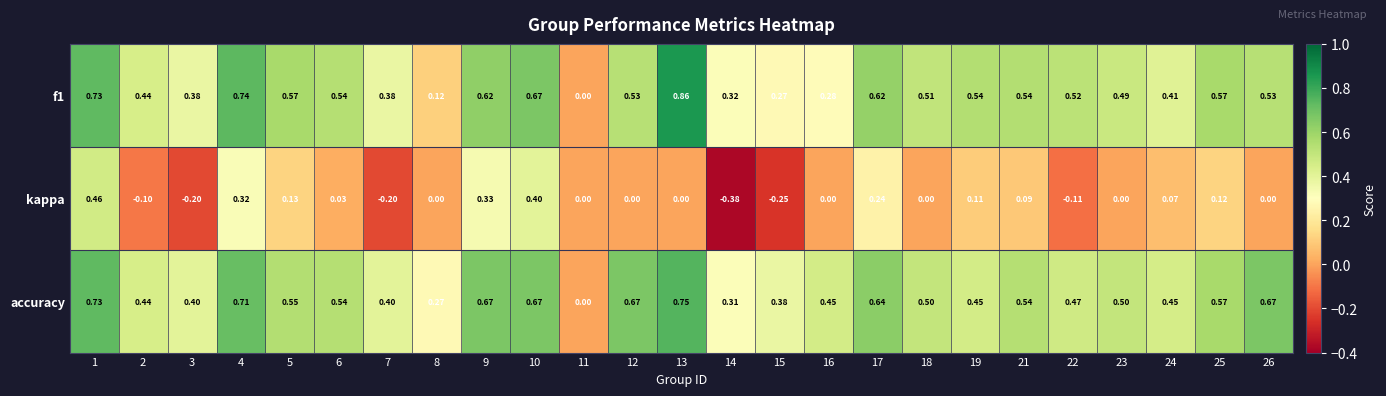

Which series changed the most between 7 and 18?

kappa